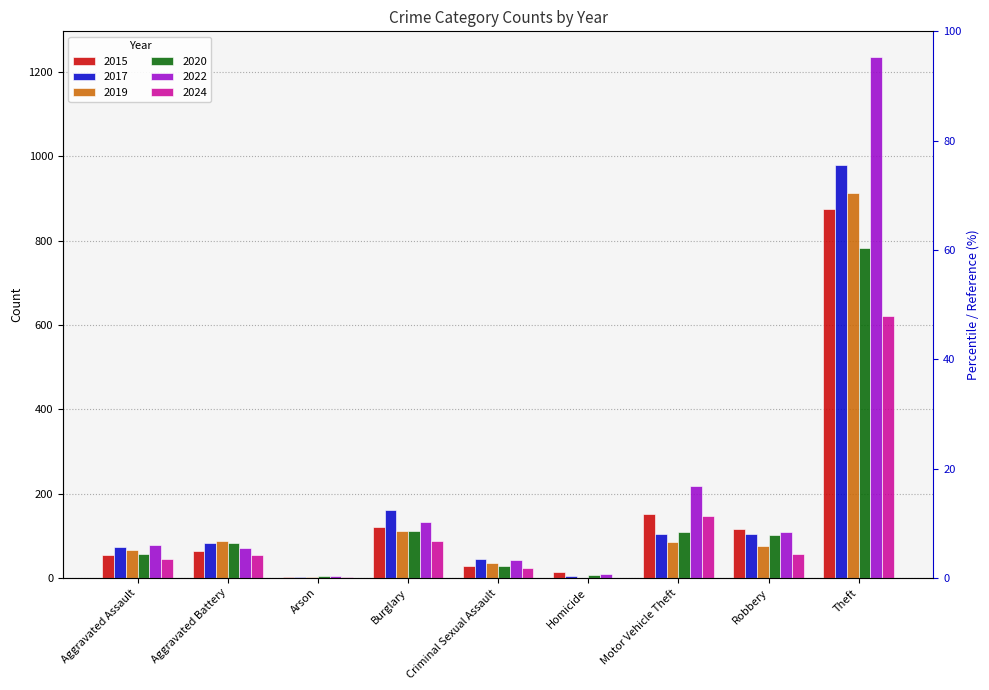

What is the label of the 2nd bar from the right?

Robbery